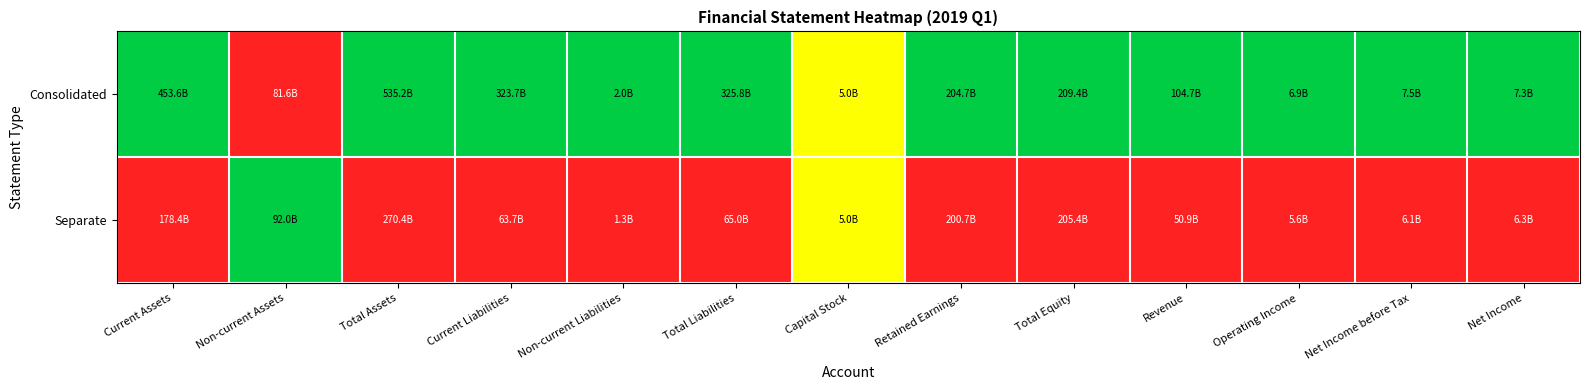

How many categories are shown in the chart?

13